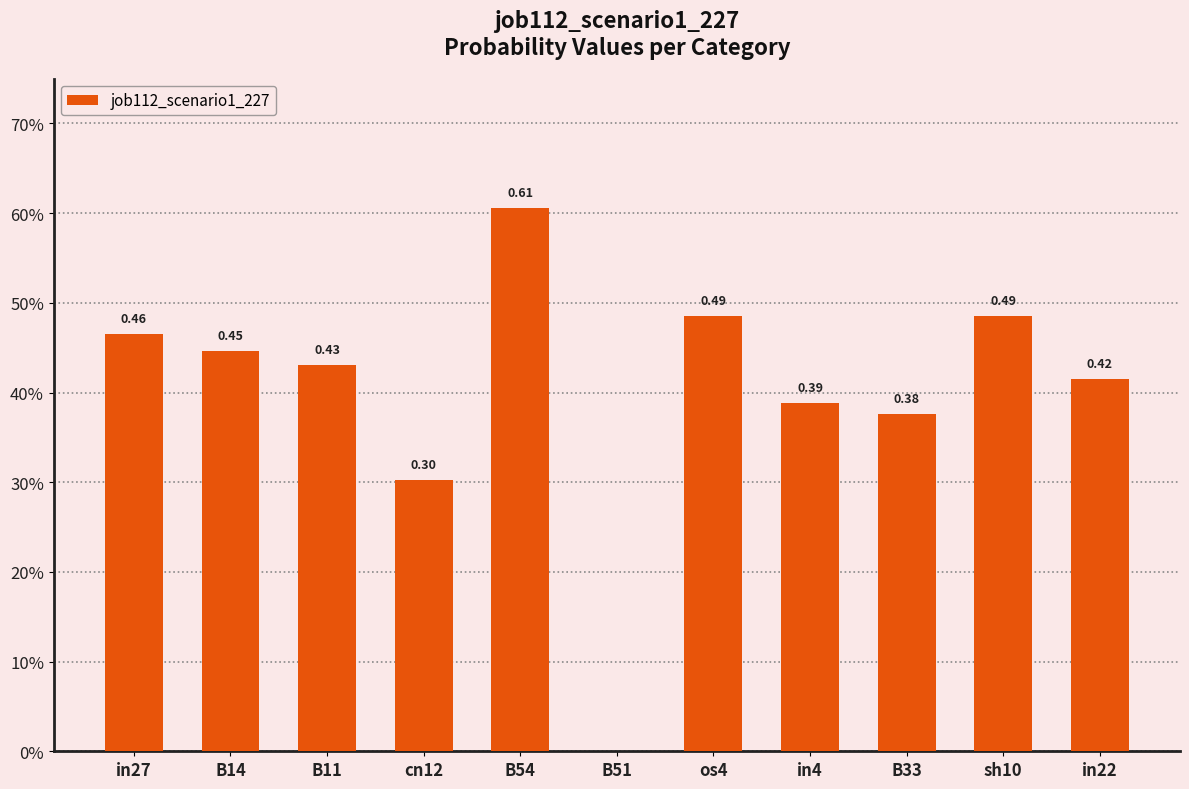

What is the difference between the second highest and minimum values?

0.5